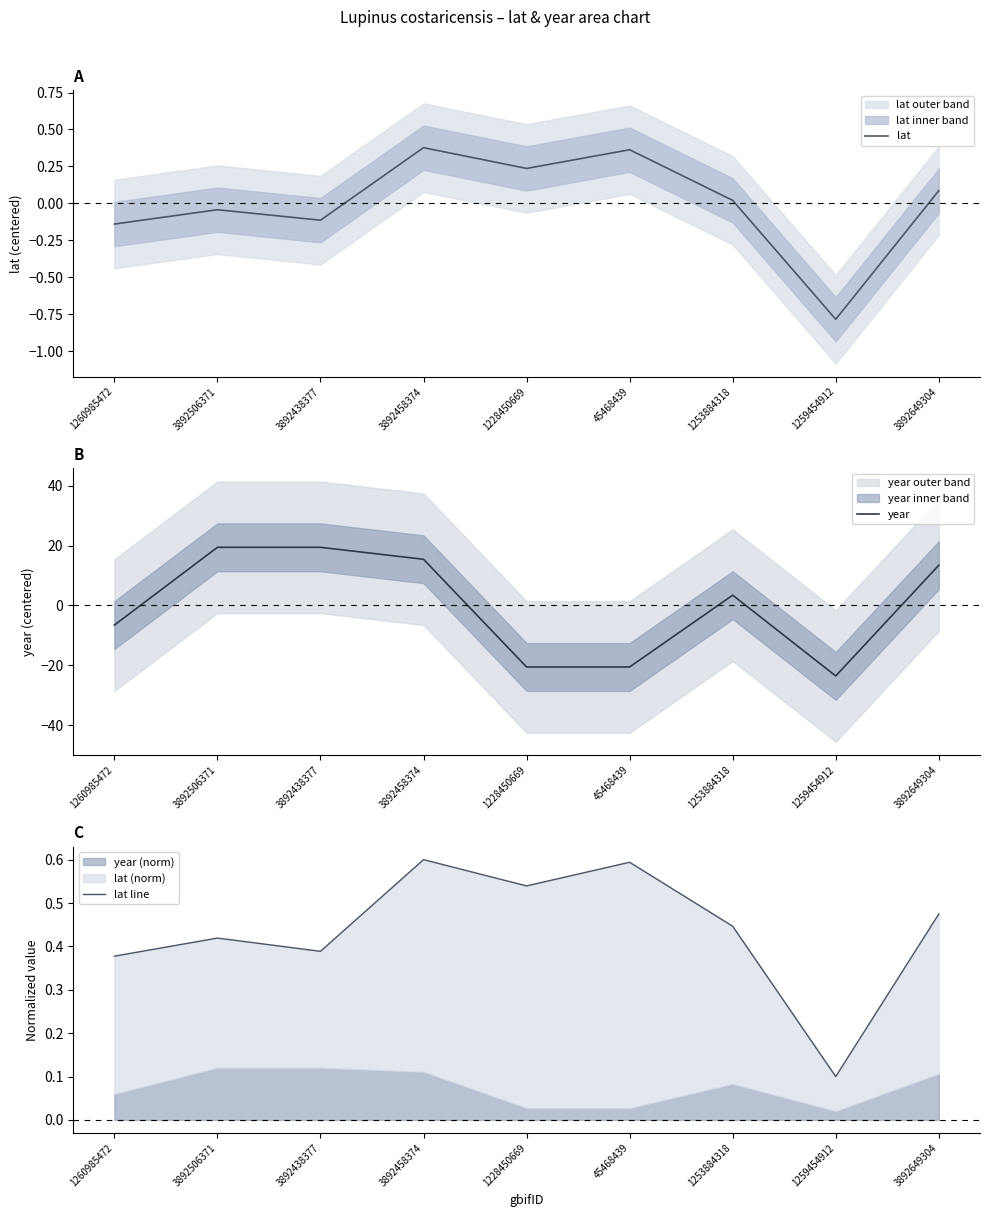

What is the total value across all series at 3892649304?

14.0